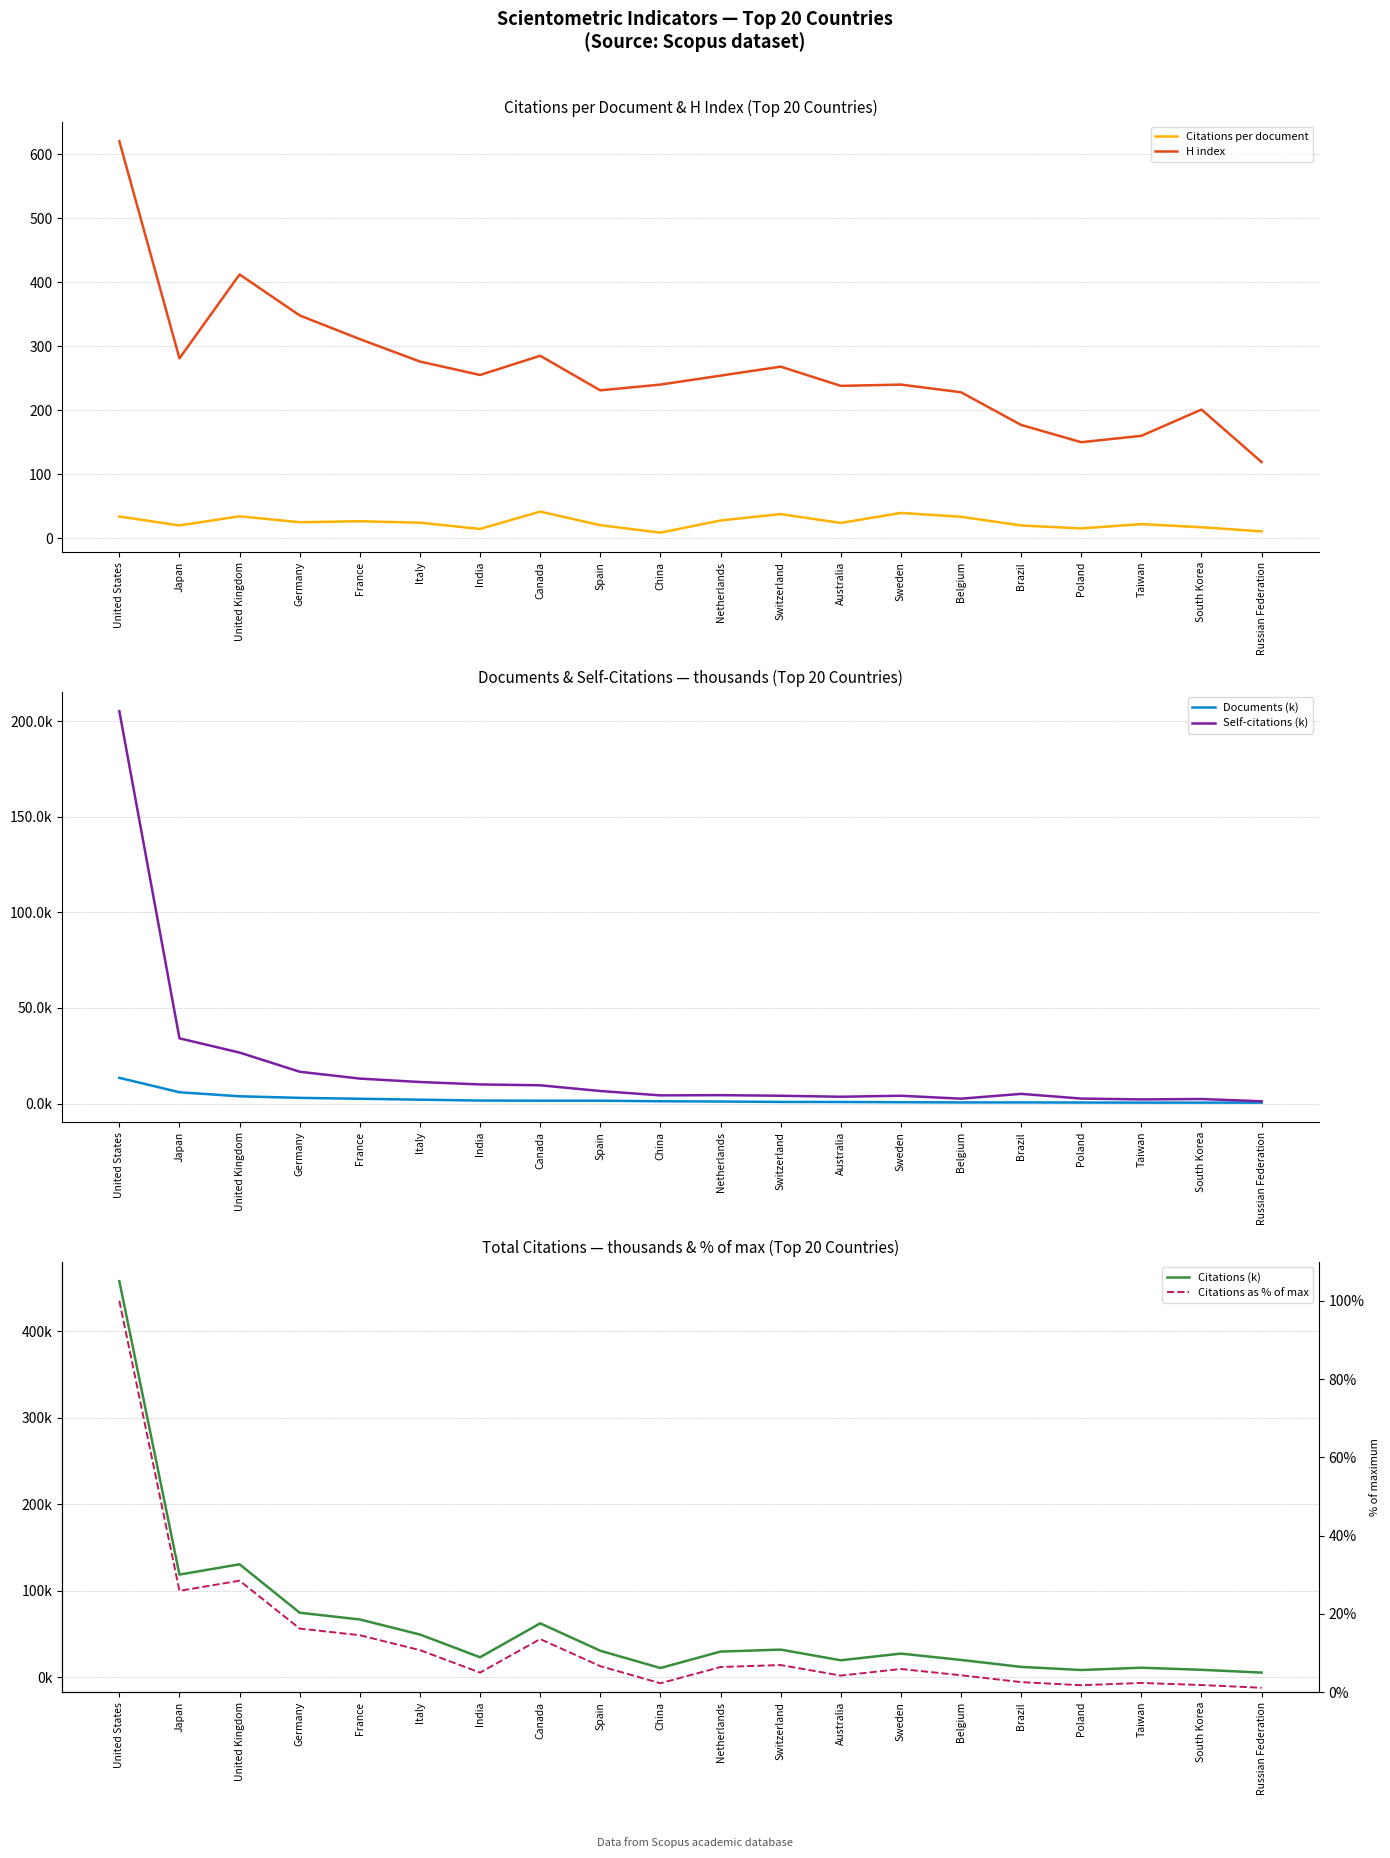

Reading left to right, transcribe all the data shown in this chart.

Citations per document: United States=34.0	Japan=20.0	United Kingdom=34.3	Germany=25.1	France=26.5	Italy=24.3	India=14.5	Canada=41.6	Spain=20.4	China=8.7	Netherlands=27.8	Switzerland=37.8	Australia=23.9	Sweden=39.5	Belgium=33.6	Brazil=20.0	Poland=15.4	Taiwan=22.1	South Korea=17.2	Russian Federation=10.7
H index: United States=620.0	Japan=281.0	United Kingdom=412.0	Germany=348.0	France=311.0	Italy=276.0	India=255.0	Canada=285.0	Spain=231.0	China=240.0	Netherlands=254.0	Switzerland=268.0	Australia=238.0	Sweden=240.0	Belgium=228.0	Brazil=177.0	Poland=150.0	Taiwan=160.0	South Korea=201.0	Russian Federation=119.0
Documents (k): United States=13.5	Japan=5.9	United Kingdom=3.8	Germany=3.0	France=2.5	Italy=2.0	India=1.6	Canada=1.5	Spain=1.5	China=1.2	Netherlands=1.1	Switzerland=0.8	Australia=0.8	Sweden=0.7	Belgium=0.6	Brazil=0.6	Poland=0.5	Taiwan=0.5	South Korea=0.5	Russian Federation=0.5
Self-citations (k): United States=205.3	Japan=34.1	United Kingdom=26.7	Germany=16.6	France=13.1	Italy=11.3	India=10.0	Canada=9.6	Spain=6.6	China=4.3	Netherlands=4.4	Switzerland=4.1	Australia=3.6	Sweden=4.1	Belgium=2.5	Brazil=5.1	Poland=2.6	Taiwan=2.2	South Korea=2.4	Russian Federation=1.2
Citations (k): United States=457.7	Japan=118.4	United Kingdom=130.3	Germany=74.3	France=66.6	Italy=49.1	India=22.9	Canada=62.1	Spain=30.4	China=10.4	Netherlands=29.4	Switzerland=31.7	Australia=19.4	Sweden=27.1	Belgium=19.8	Brazil=11.7	Poland=8.1	Taiwan=10.8	South Korea=8.3	Russian Federation=5.1
Citations as % of max: United States=100.0	Japan=25.9	United Kingdom=28.5	Germany=16.2	France=14.5	Italy=10.7	India=5.0	Canada=13.6	Spain=6.6	China=2.3	Netherlands=6.4	Switzerland=6.9	Australia=4.2	Sweden=5.9	Belgium=4.3	Brazil=2.6	Poland=1.8	Taiwan=2.4	South Korea=1.8	Russian Federation=1.1